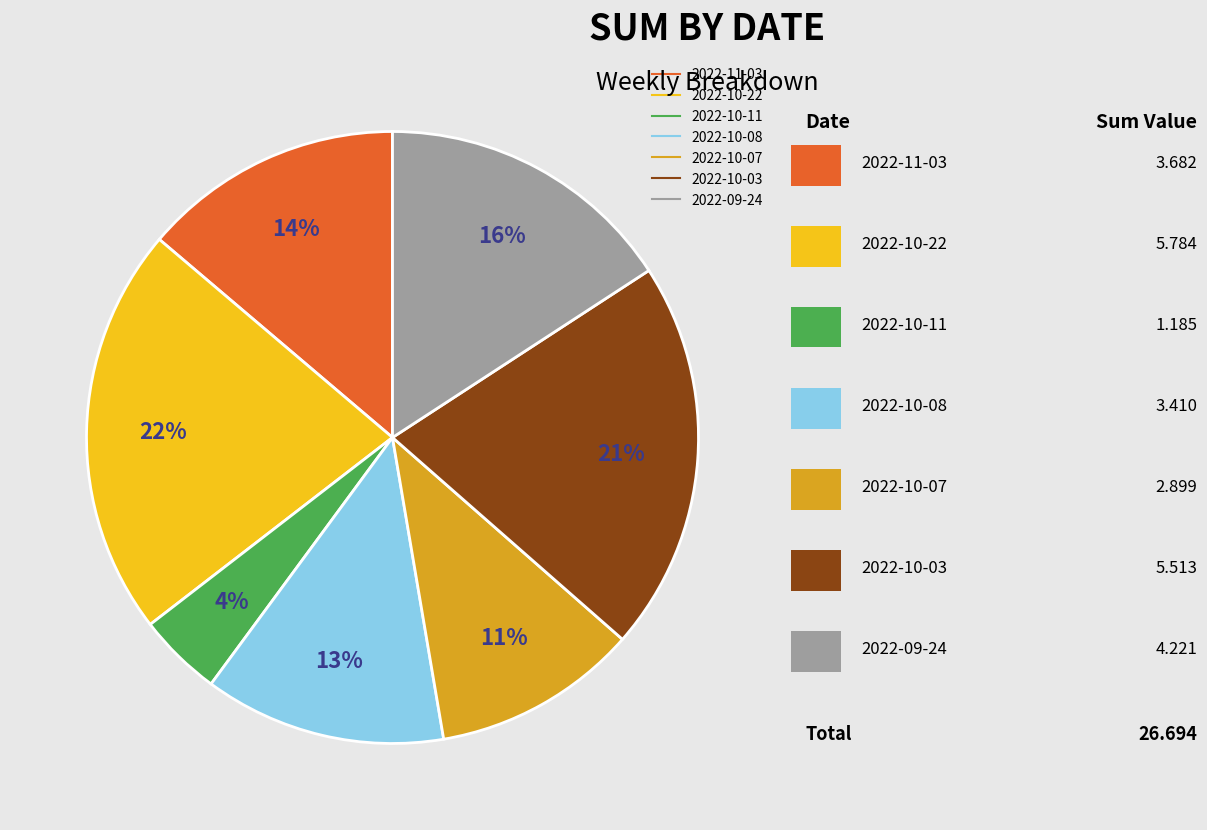

How many segments does this pie chart have?

7